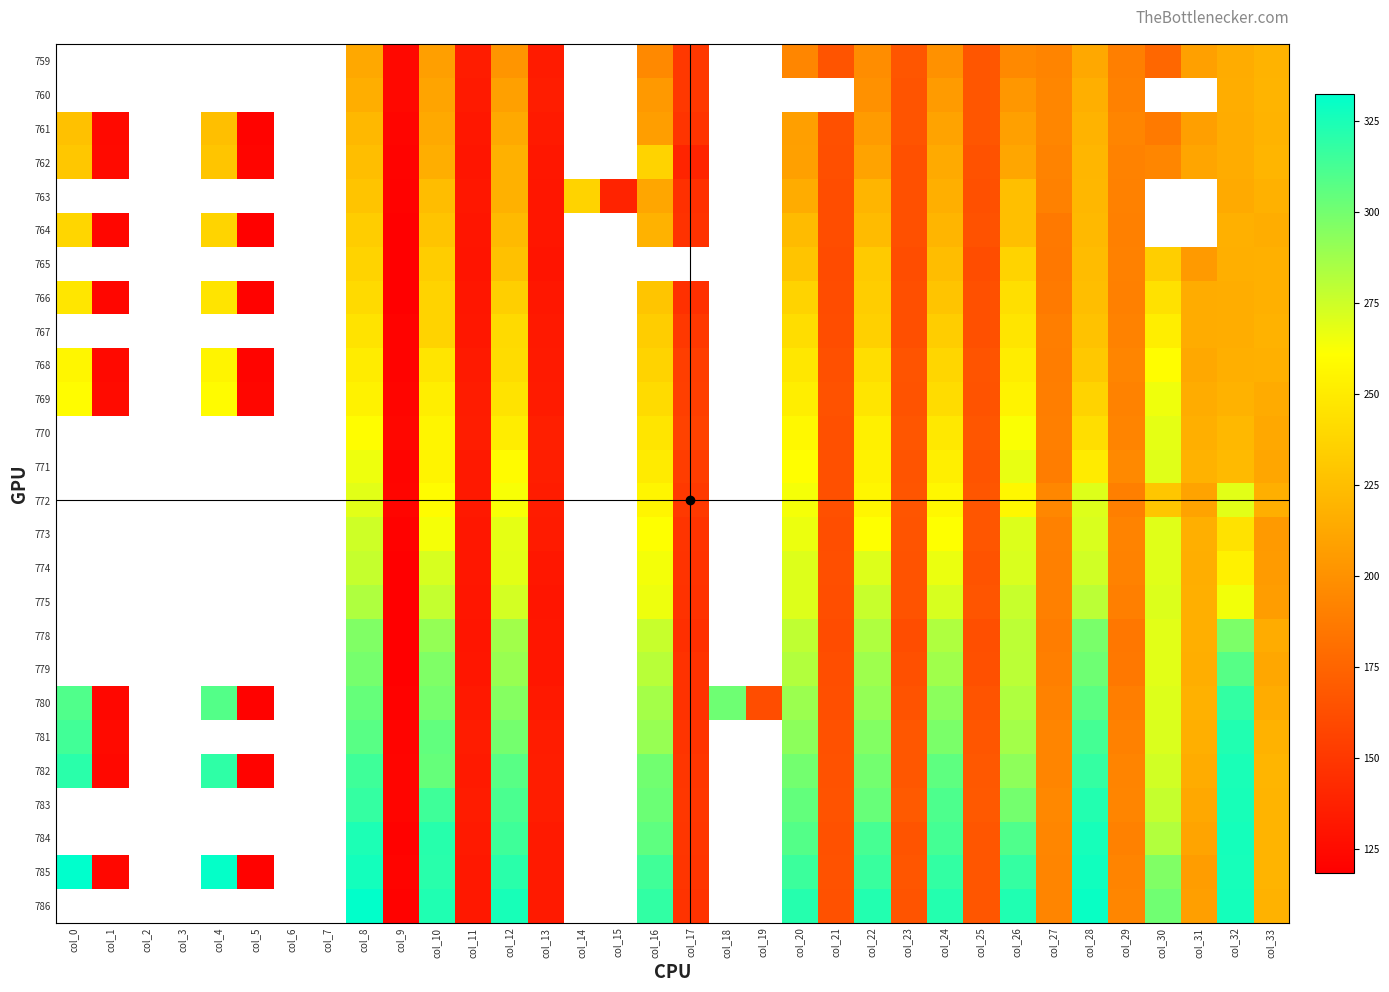

What is the minimum value for 781?

121.3